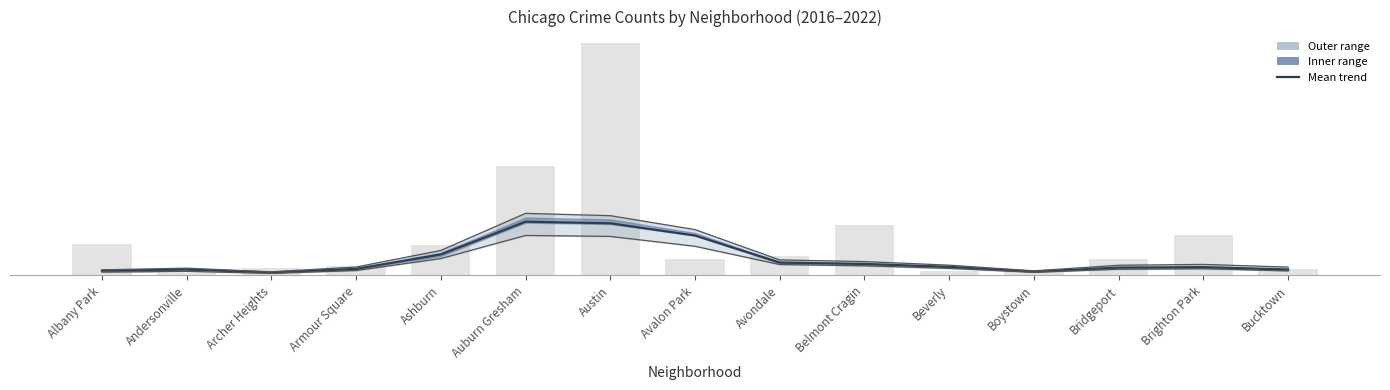

What is the difference between the values at Archer Heights and Avalon Park?

16.6